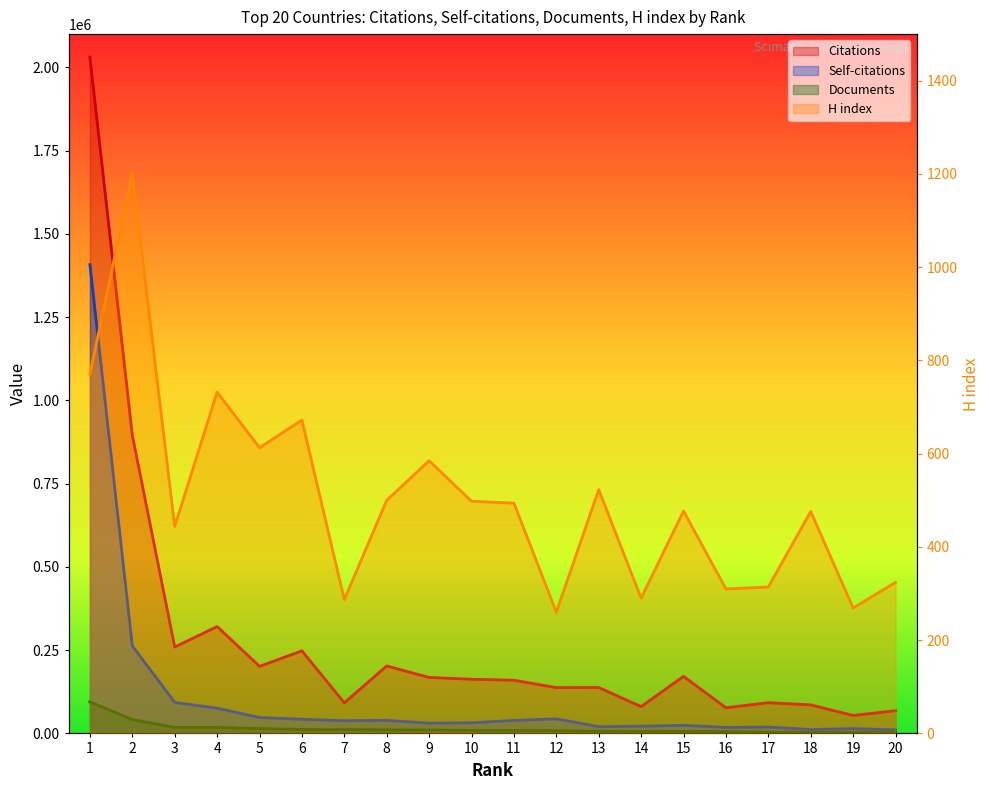

Which series has the largest total across all categories?

Citations